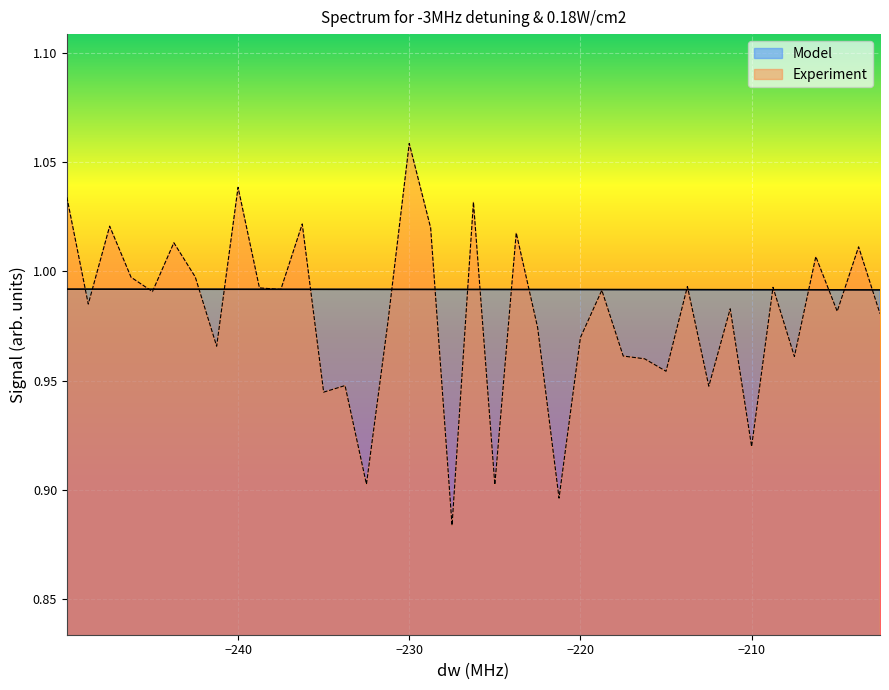

At which label does Experiment reach its peak?

−230